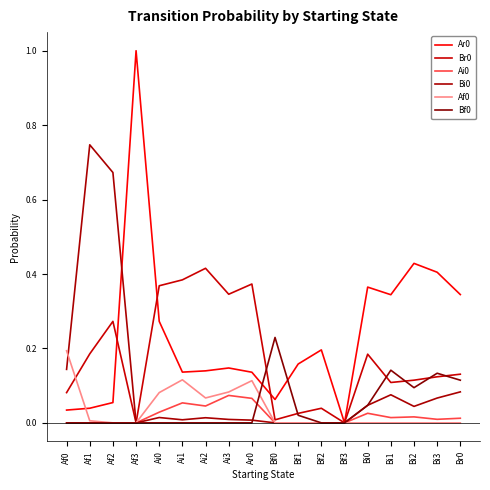

Which series has the widest spread of values?

Ar0